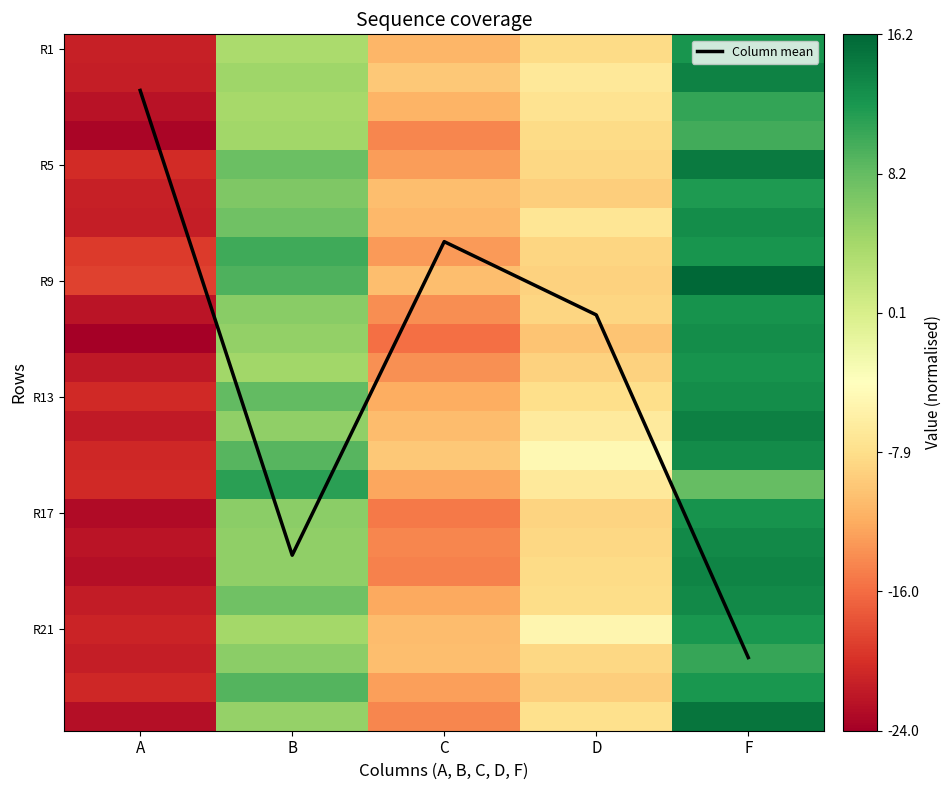

How many series are shown in this chart?

25